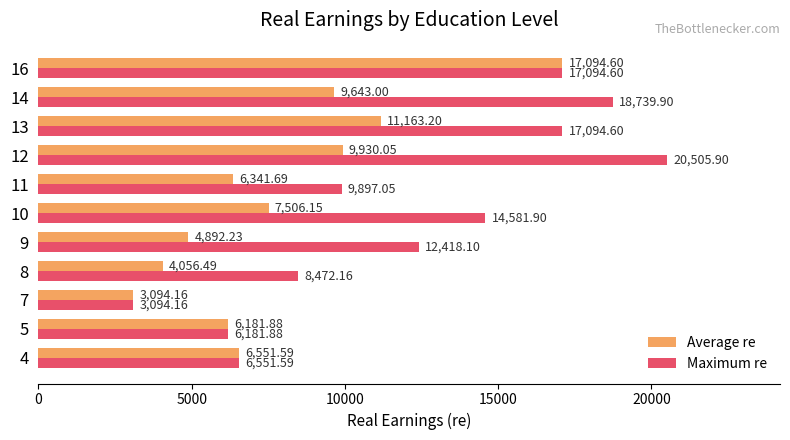

Which series has the largest range (max minus min)?

Maximum re